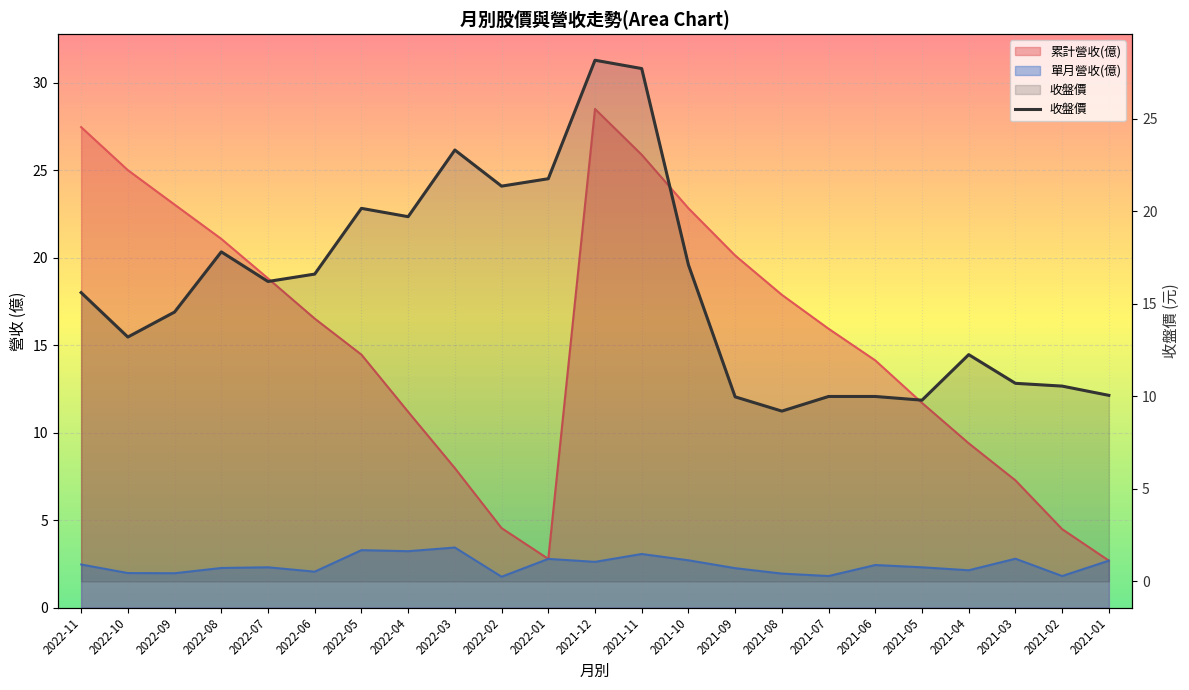

How many points are lower than both their immediate neighbors (excluding endpoints)?

6